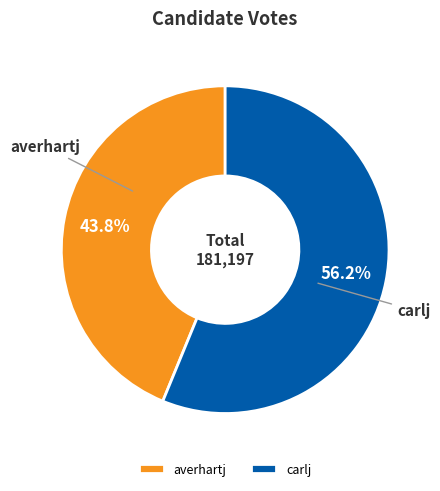

Combined, do averhartj and carlj account for over 50%?

Yes